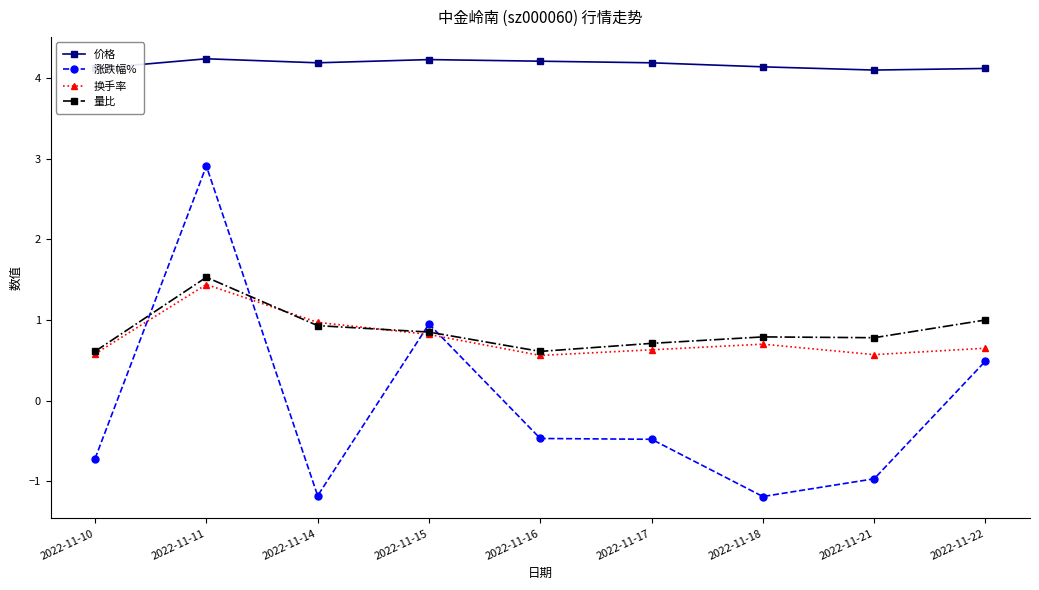

True or false: 换手率 and 涨跌幅% intersect in this chart.

True